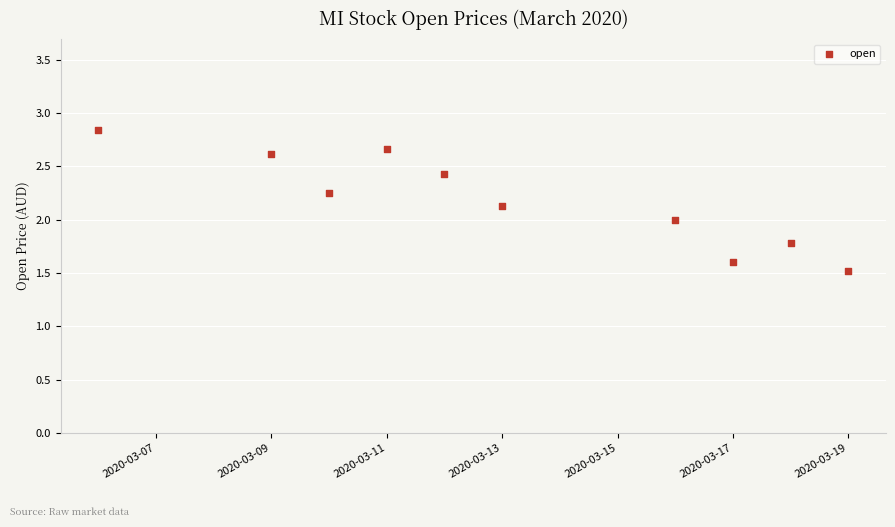

What is the range of X values (max minus min)?

13.0